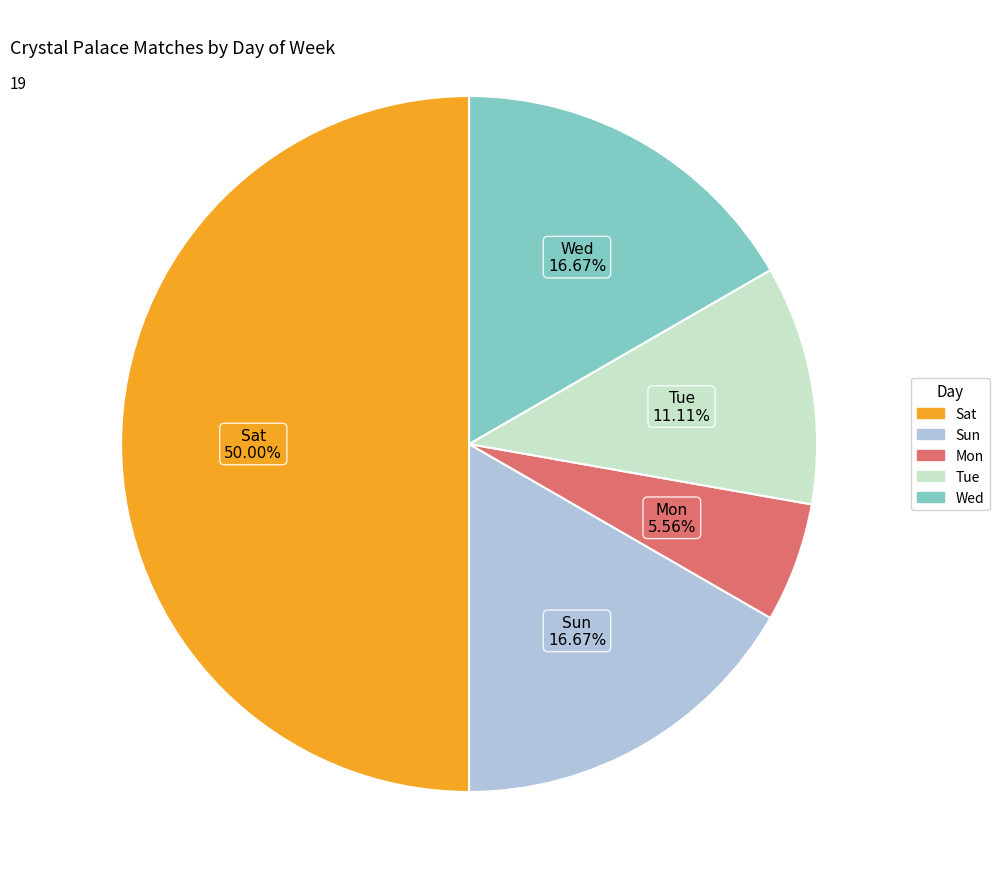

Approximately how many times larger is the value at Wed compared to Mon?

3.0